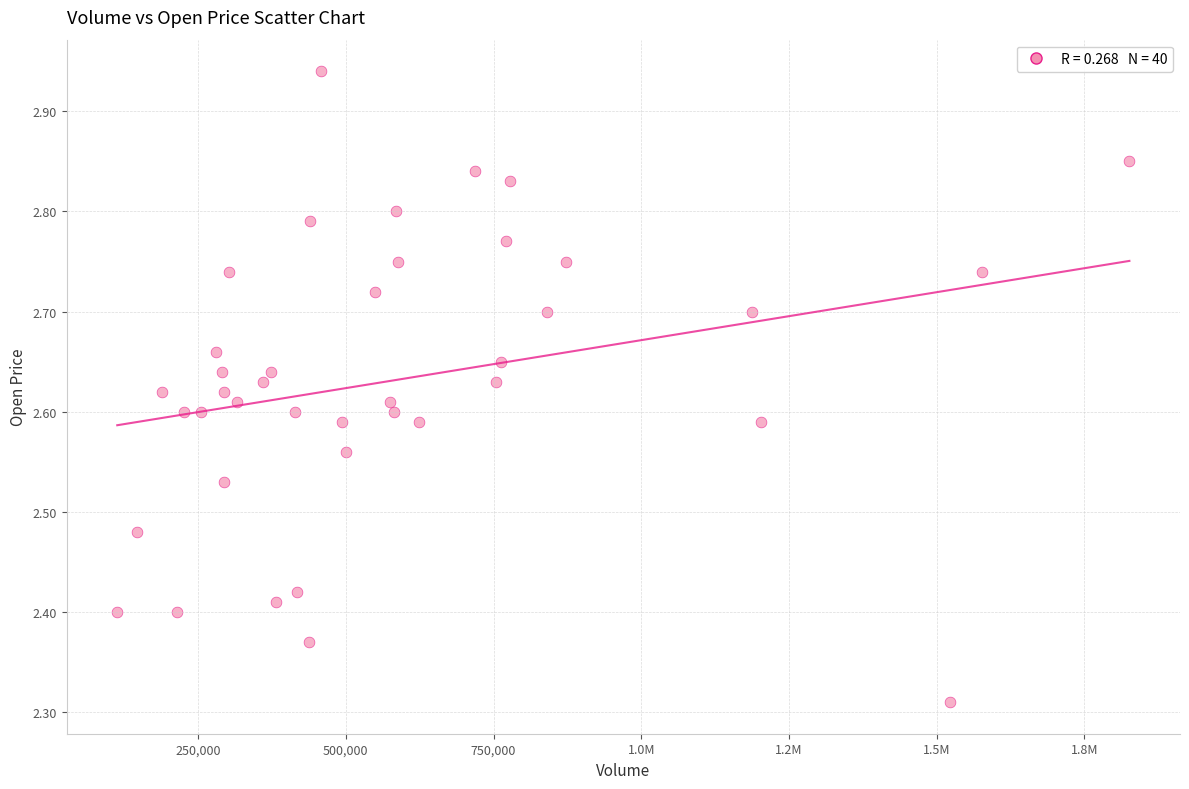

What is the range of Y values (max minus min)?

0.6